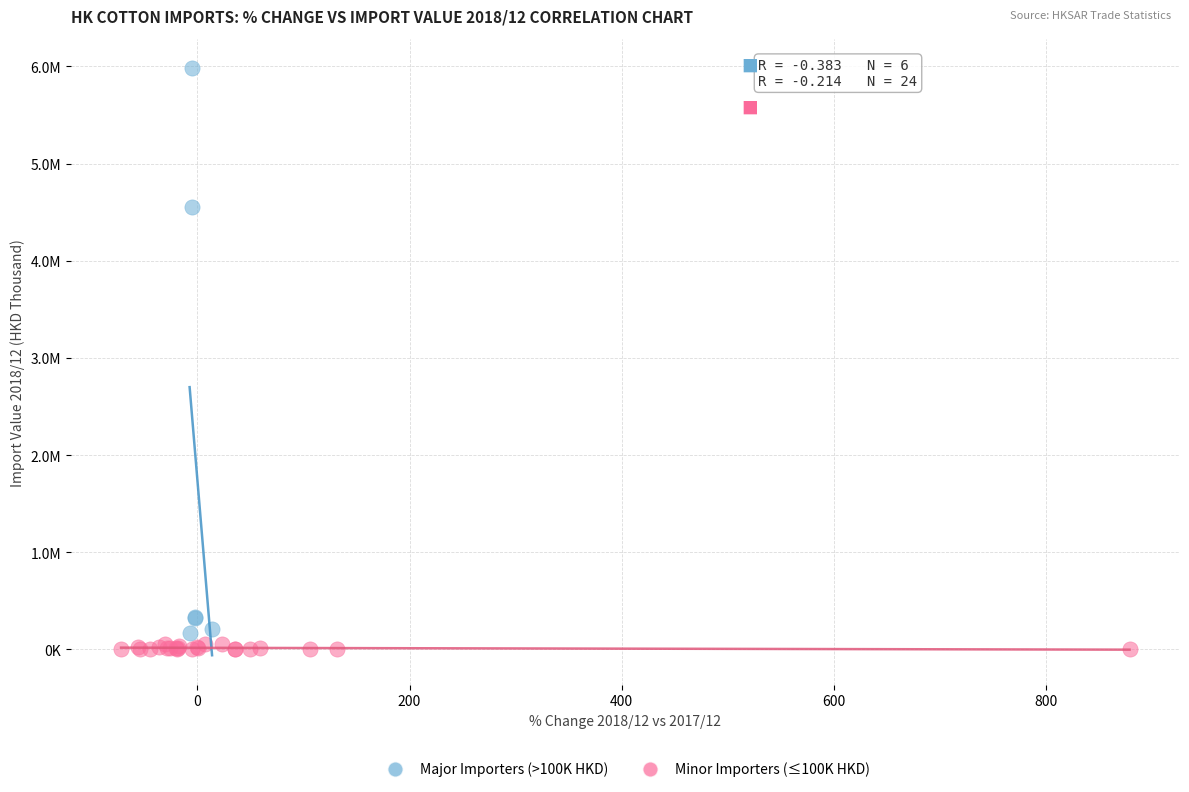

Which series contains the highest Y value?

Major Importers (>100K HKD)